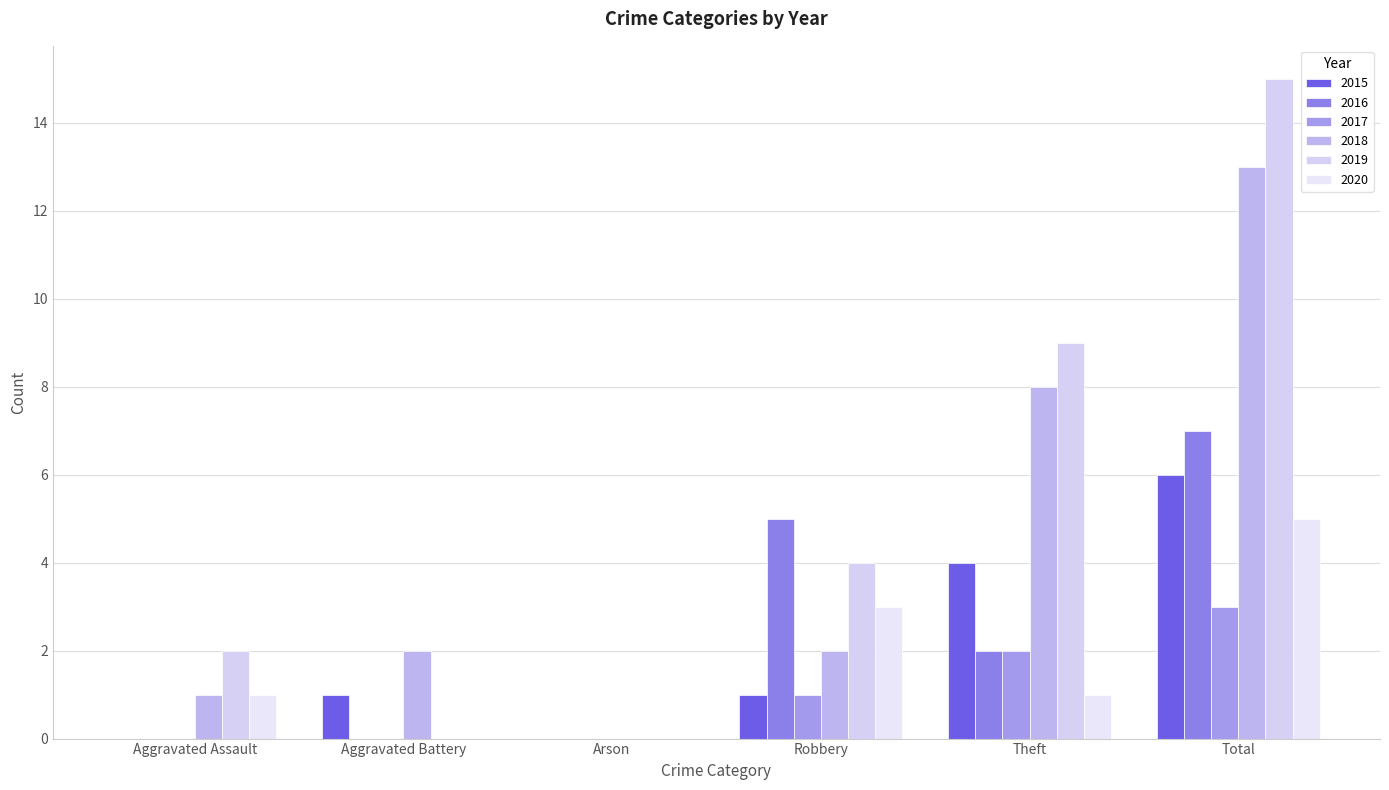

What is the label of the 3rd bar from the left?

Arson